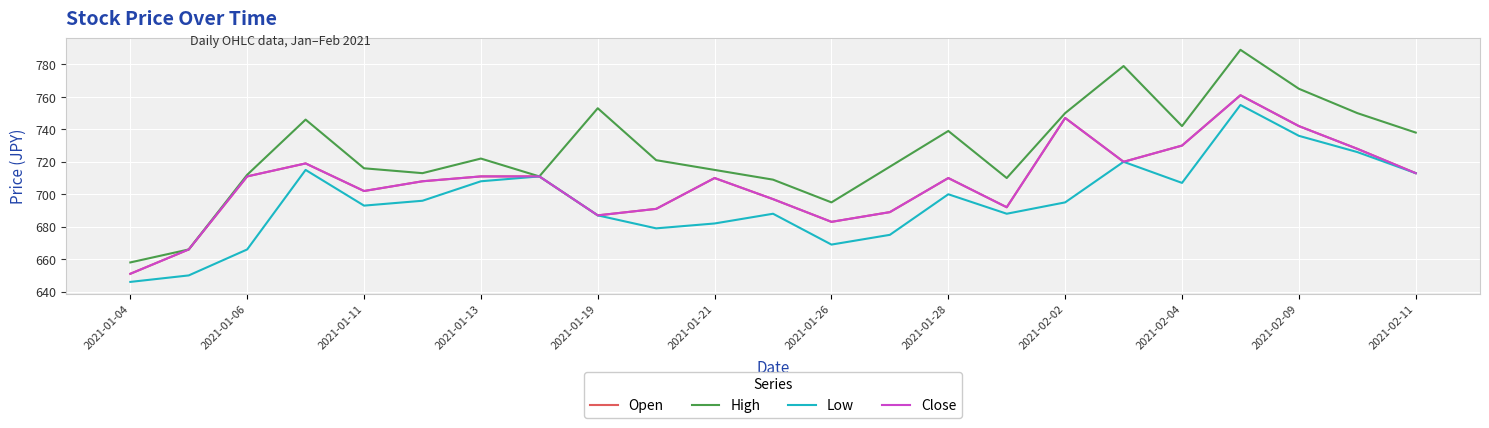

True or false: Low and Open intersect in this chart.

False